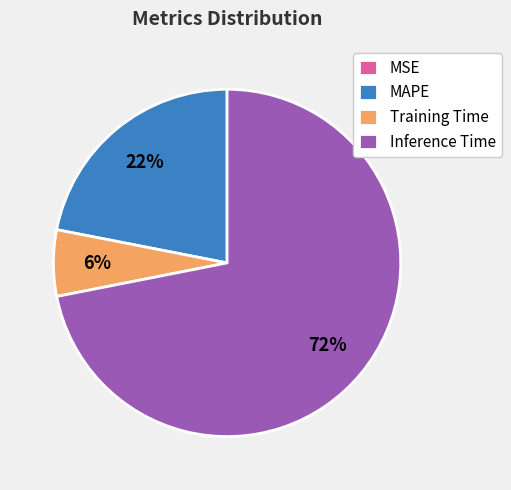

To the nearest percent, what is the difference between the largest and smallest slice percentages?

72%